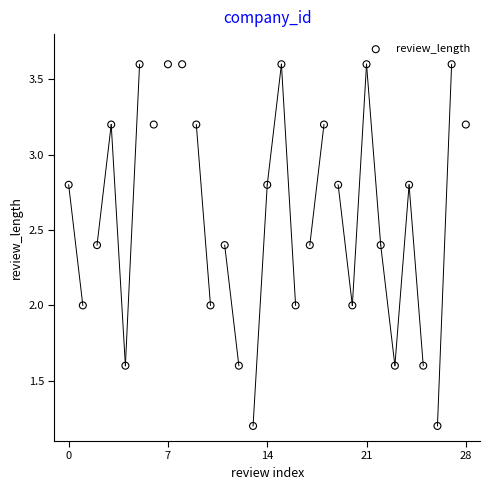

What is the range of Y values (max minus min)?

2.4